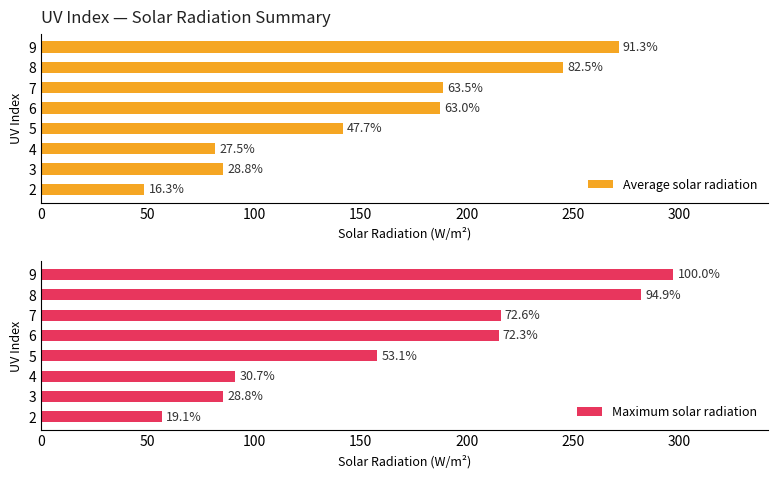

Which series has the largest total across all categories?

Maximum solar radiation